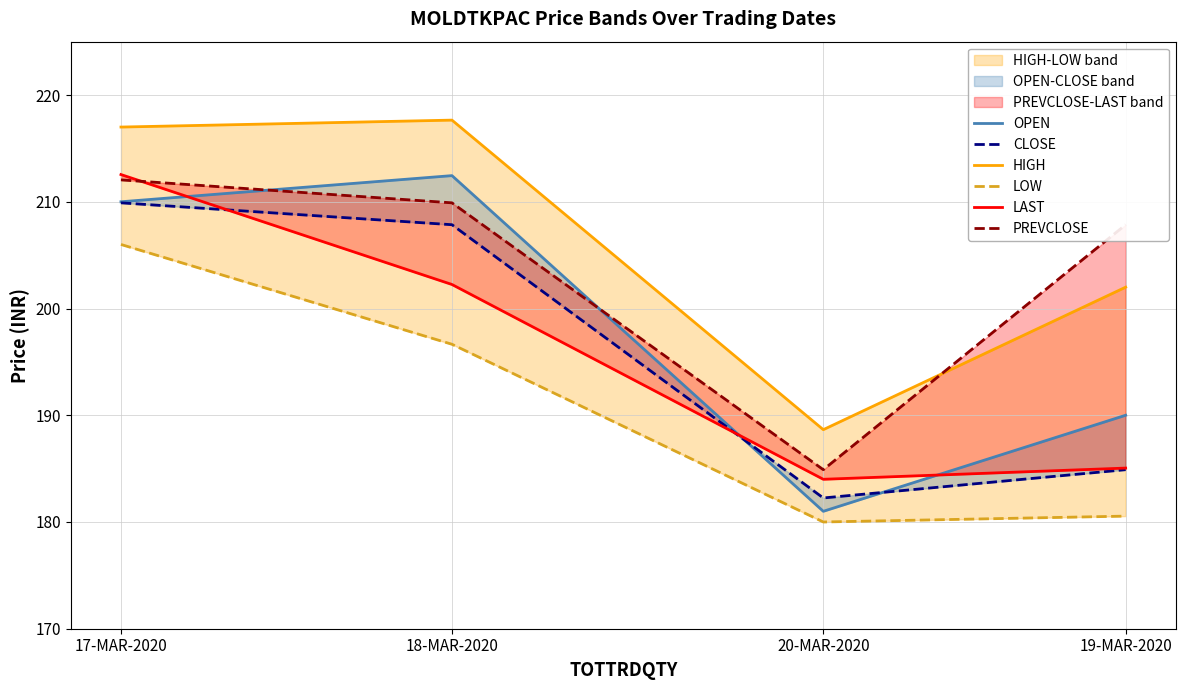

What is the difference between the second highest and minimum values in the OPEN series?

29.0